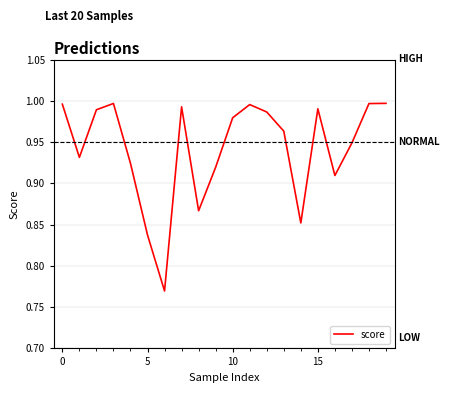

Does the chart display data point markers on the line(s)?

No